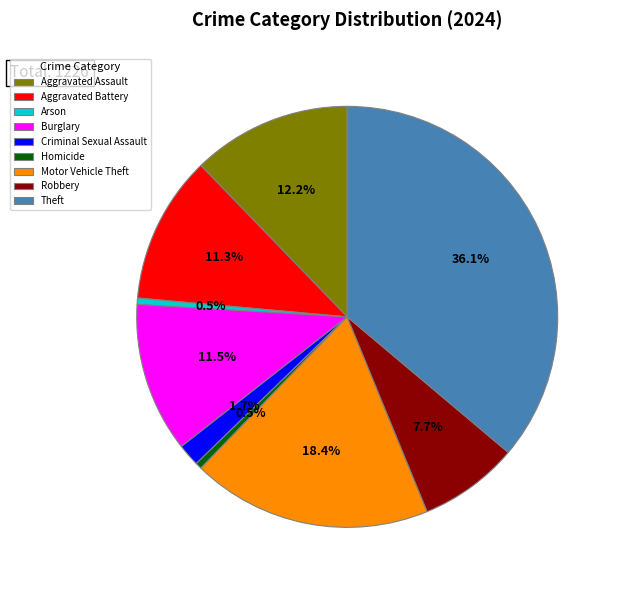

Does any single category account for the majority?

No